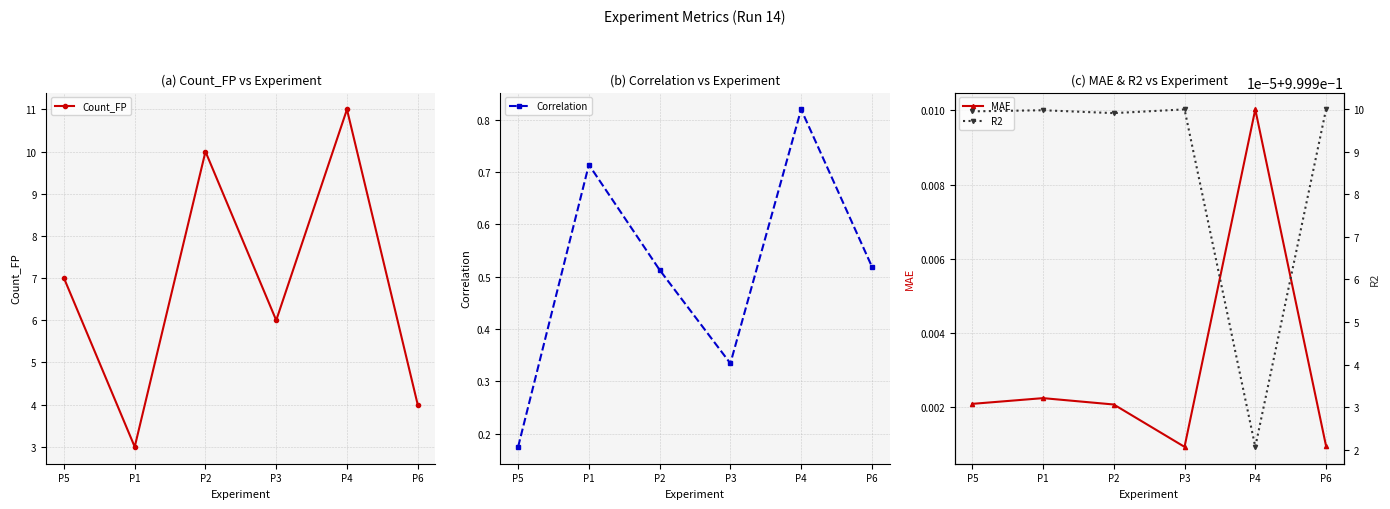

Reading left to right, transcribe all the data shown in this chart.

Count_FP: P5=7.0	P1=3.0	P2=10.0	P3=6.0	P4=11.0	P6=4.0
Correlation: P5=0.2	P1=0.7	P2=0.5	P3=0.3	P4=0.8	P6=0.5
MAE: P5=0.0	P1=0.0	P2=0.0	P3=0.0	P4=0.0	P6=0.0
R2: P5=1.0	P1=1.0	P2=1.0	P3=1.0	P4=1.0	P6=1.0